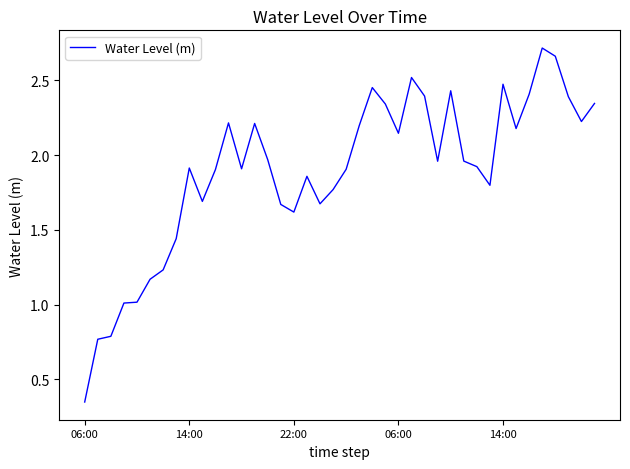

What is the maximum value shown in the chart?

2.7